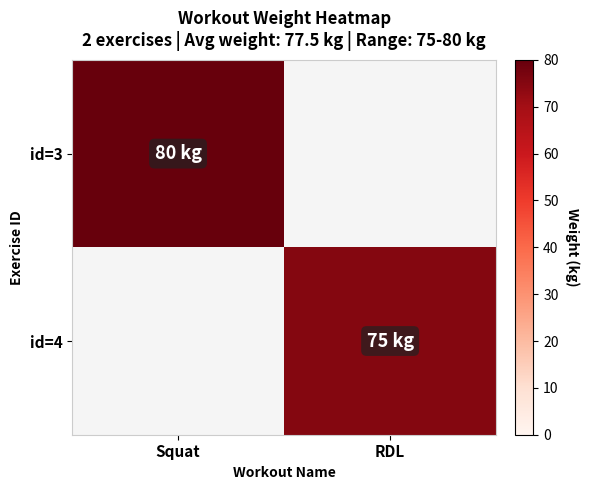

Which series has the widest spread of values?

id=3